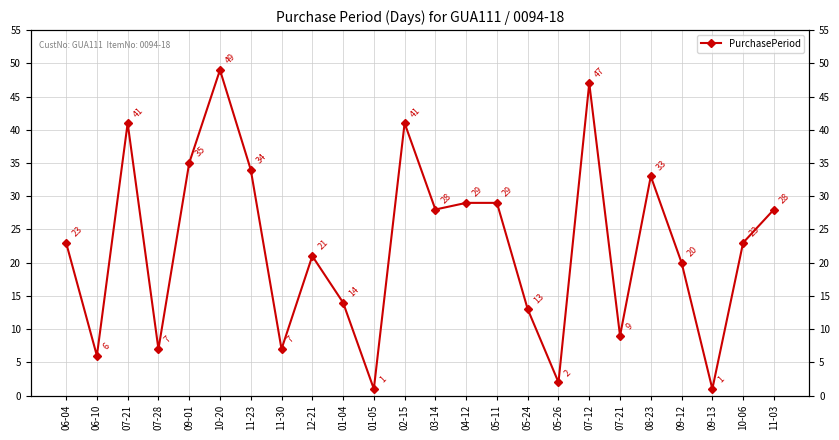

Reading left to right, list all the values displayed in this chart.

23	6	41	7	35	49	34	7	21	14	1	41	28	29	29	13	2	47	9	33	20	1	23	28